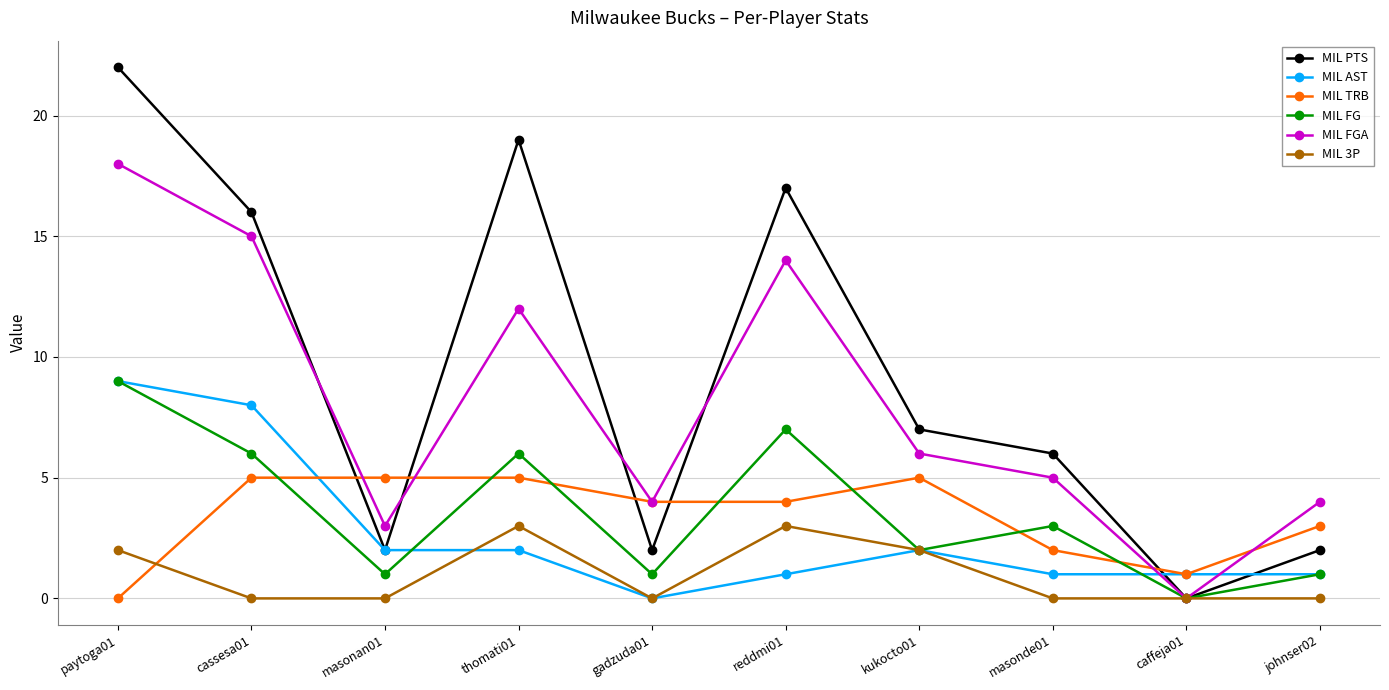

What is the total value across all series at gadzuda01?

11